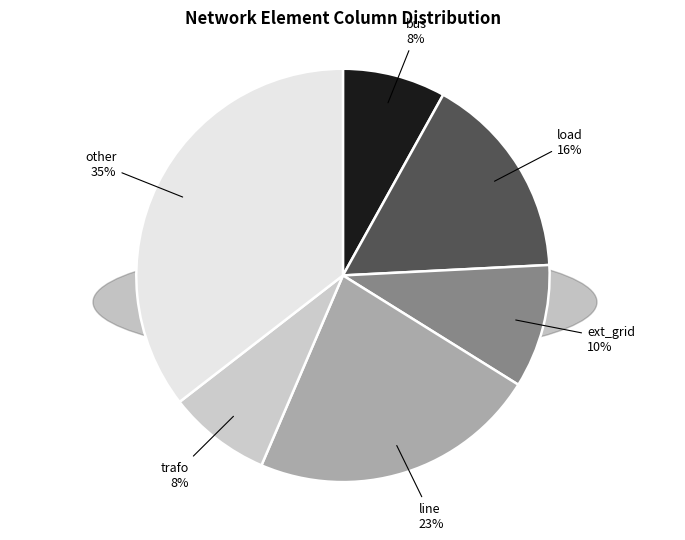

Is it true that load is 16% of the pie?

True